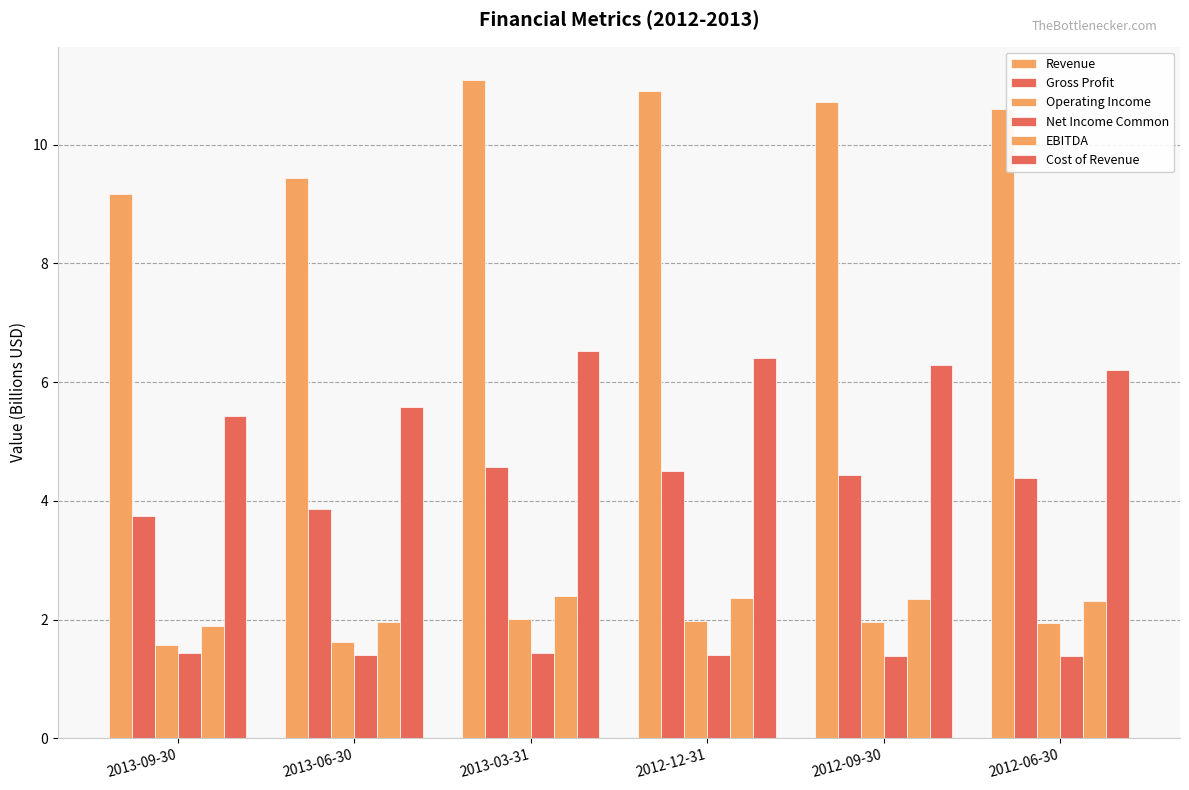

How many series are shown in this chart?

6